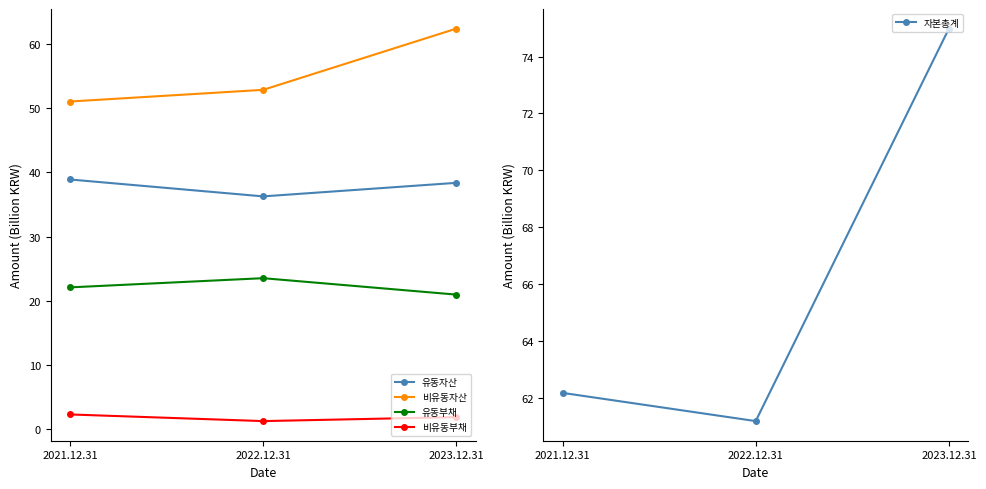

What is the label of the 2nd point from the left?

2022.12.31